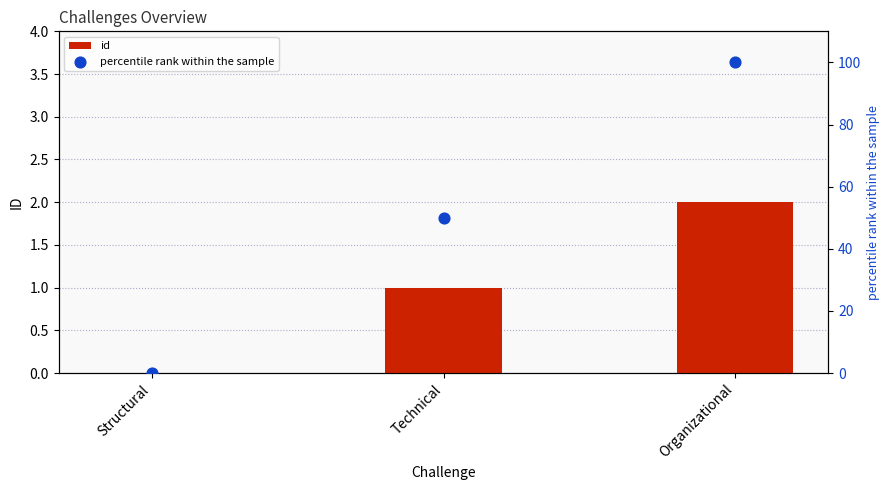

Which series reaches the maximum Y coordinate?

percentile rank within the sample